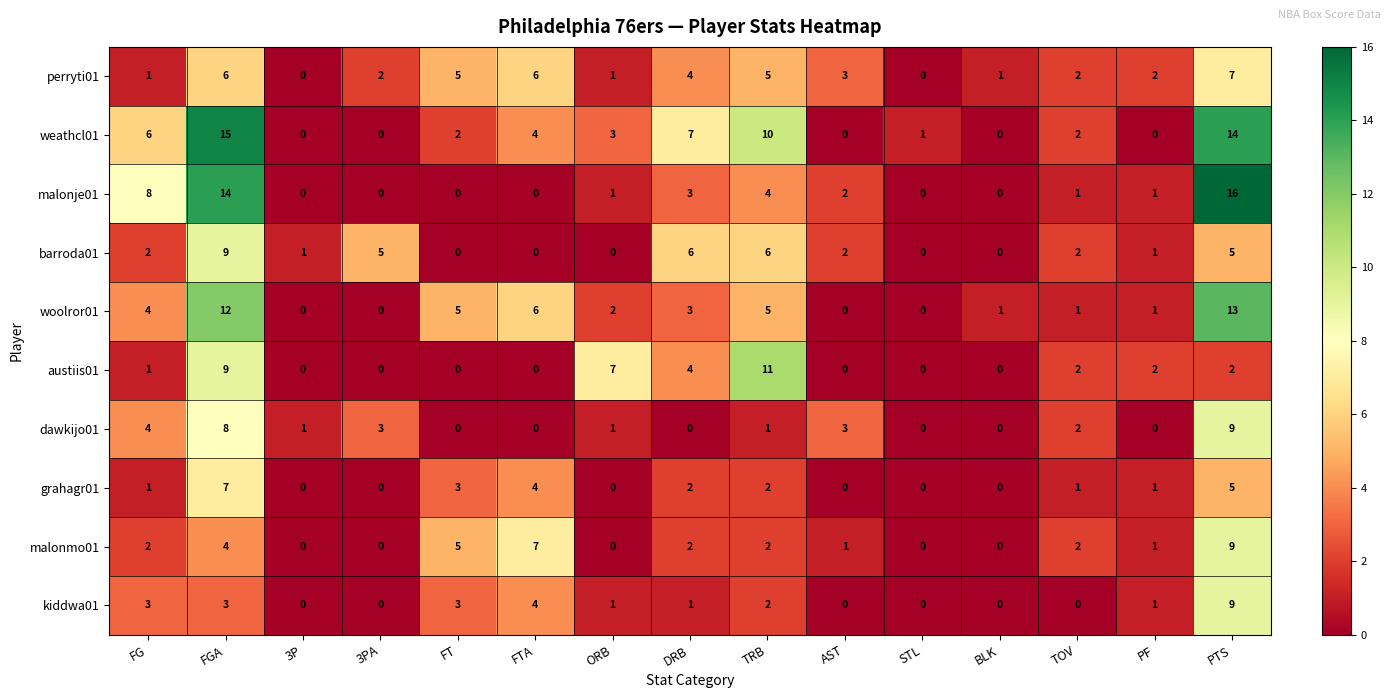

True or false: dawkijo01 has a value of 2 at 3P.

False